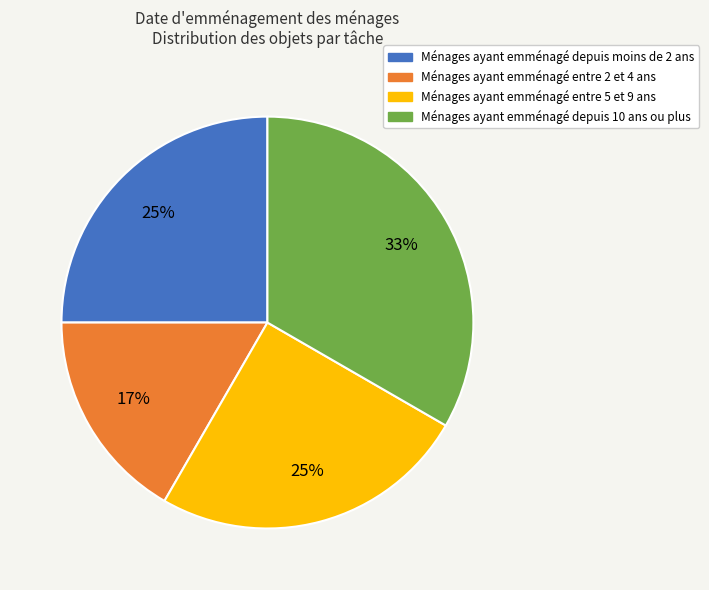

How many slices are in this pie chart?

4